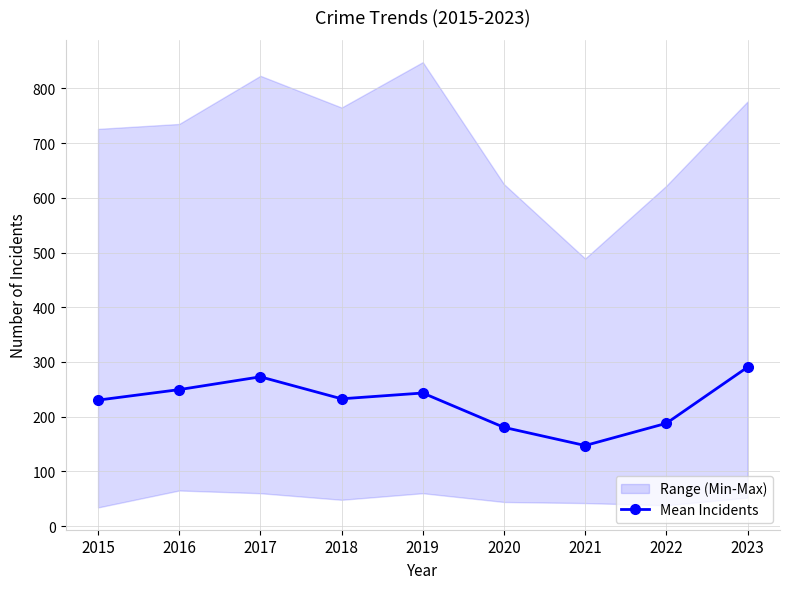

Between 2018 and 2022, which is larger?

2018